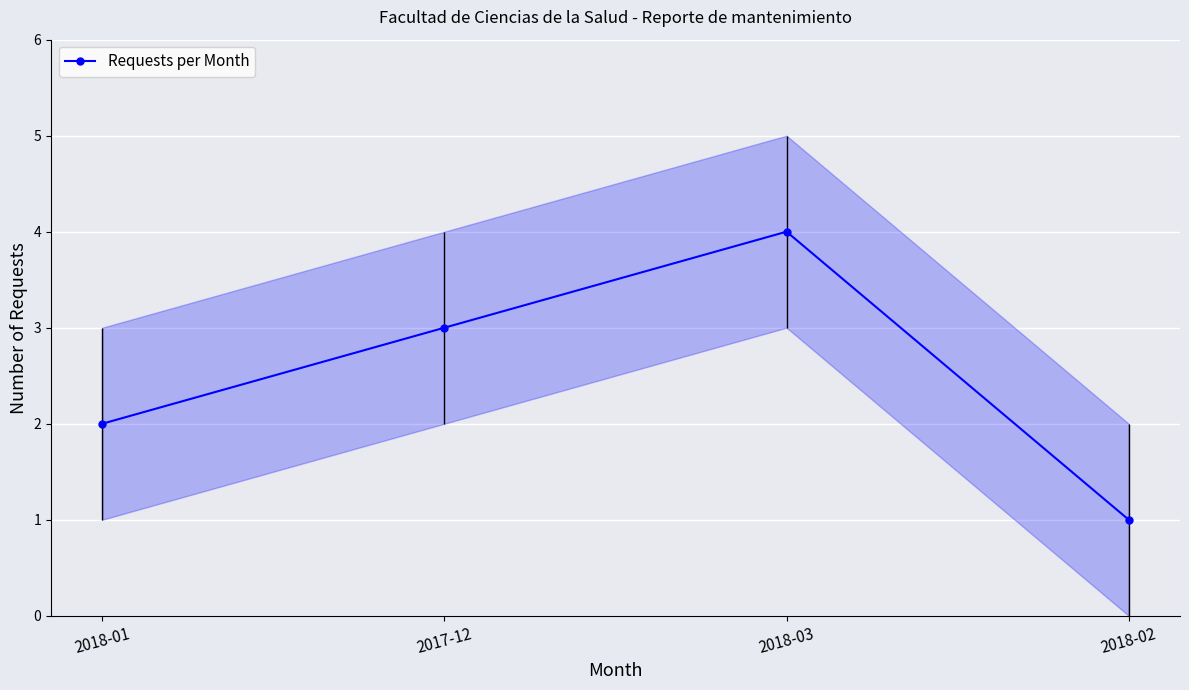

What value does the data have at 2018-03?

4